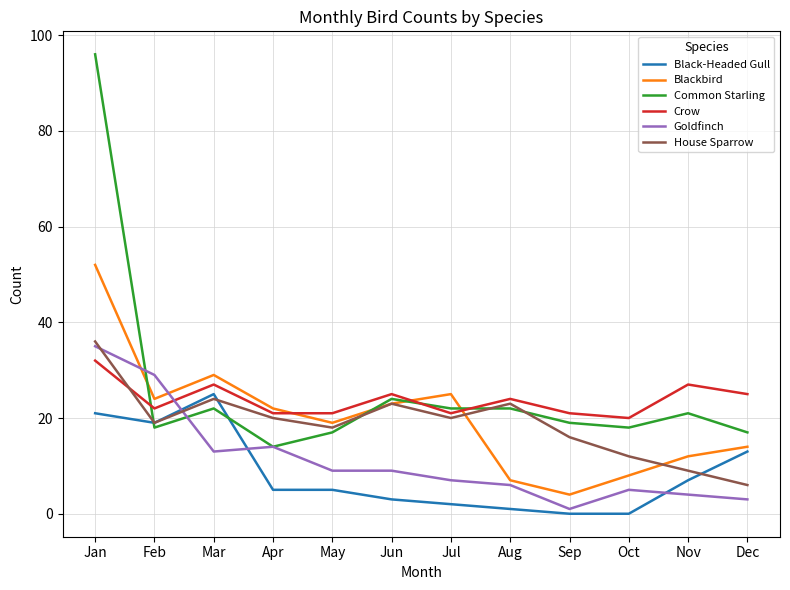

The value of Common Starling at May is 17. True or false?

True